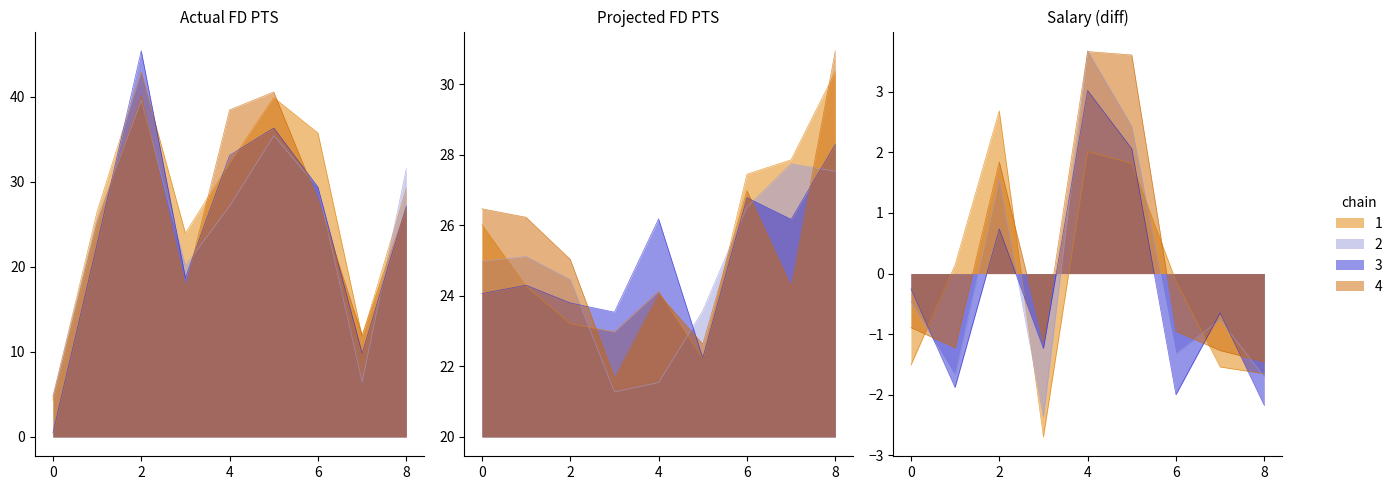

The value of Salary at Tony Parker is -0.8. True or false?

False